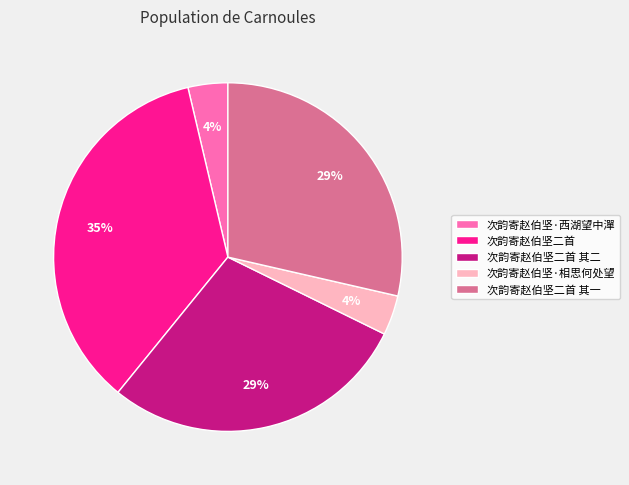

To the nearest percent, what is the difference between the 次韵寄赵伯坚·相思何处望 and 次韵寄赵伯坚二首 其二 slice percentages?

25%